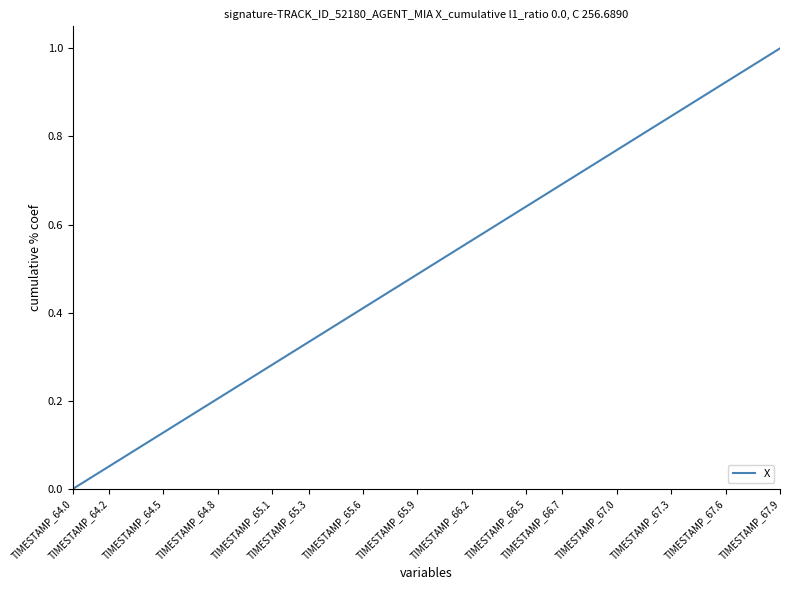

Which label corresponds to the largest value in the chart?

TIMESTAMP_67.9